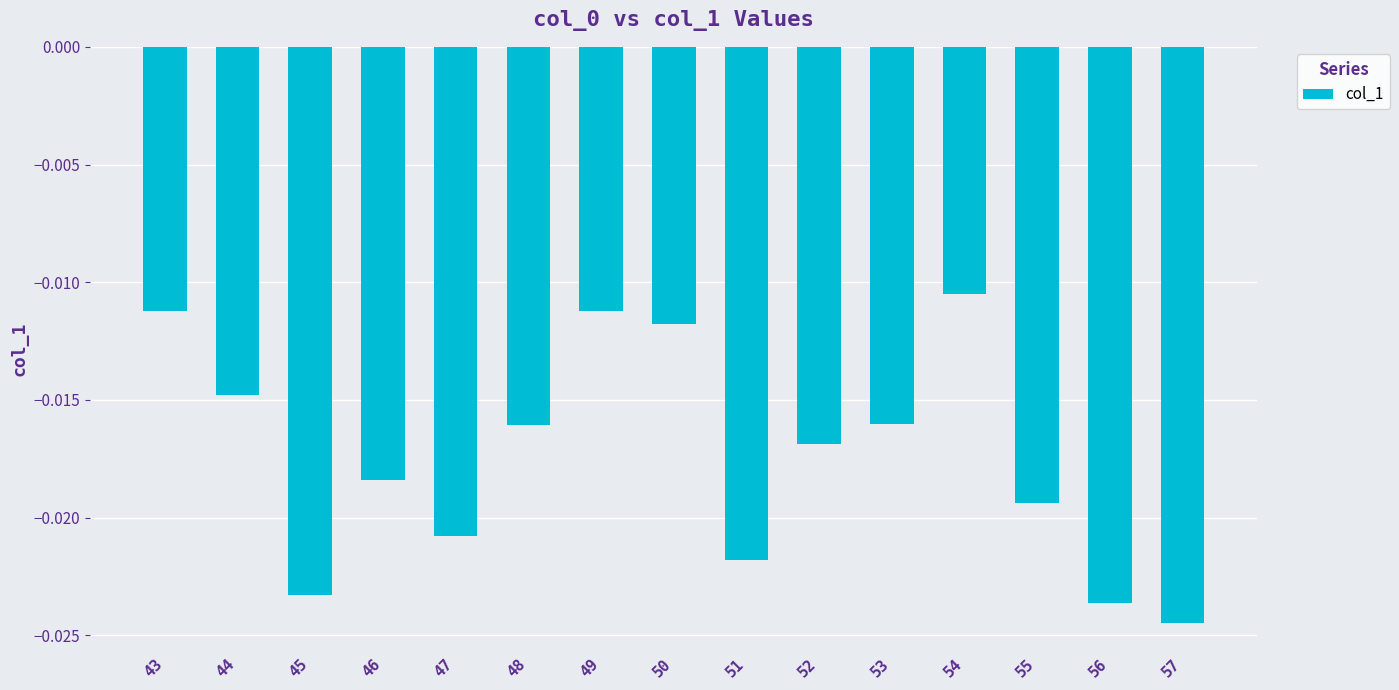

At which label is the value closest to 0?

54